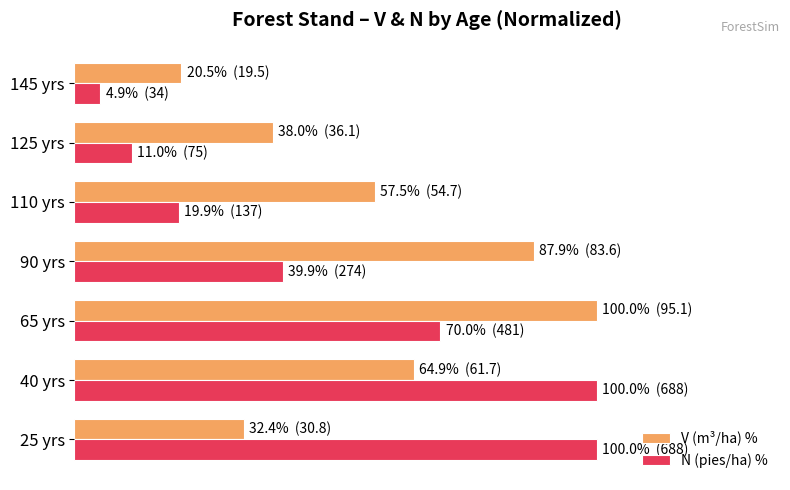

Which category has the lowest value in the N (pies/ha) % series?

145 yrs